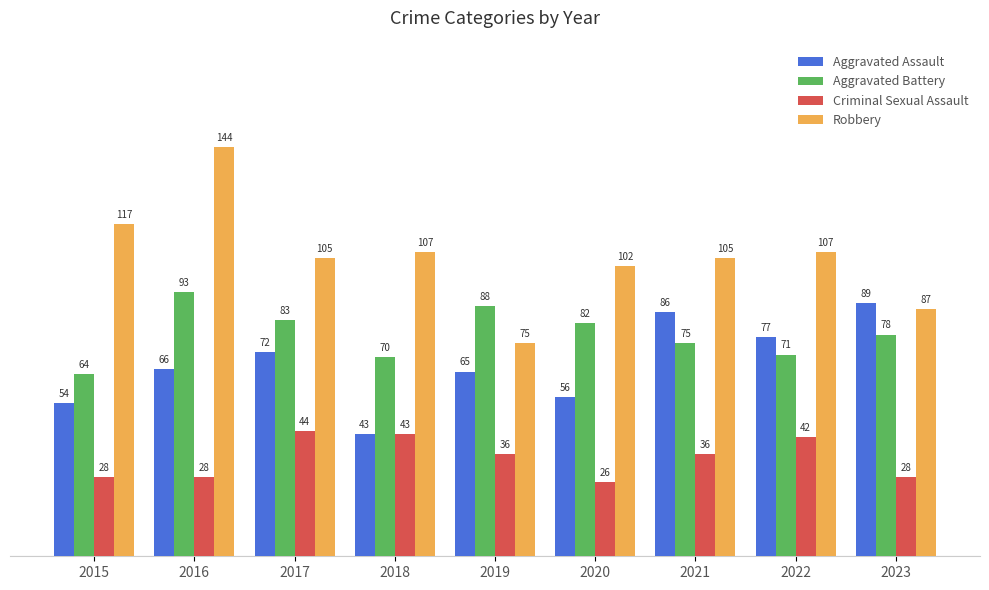

What is the value of the Aggravated Assault bar at the 4th from the left?

43